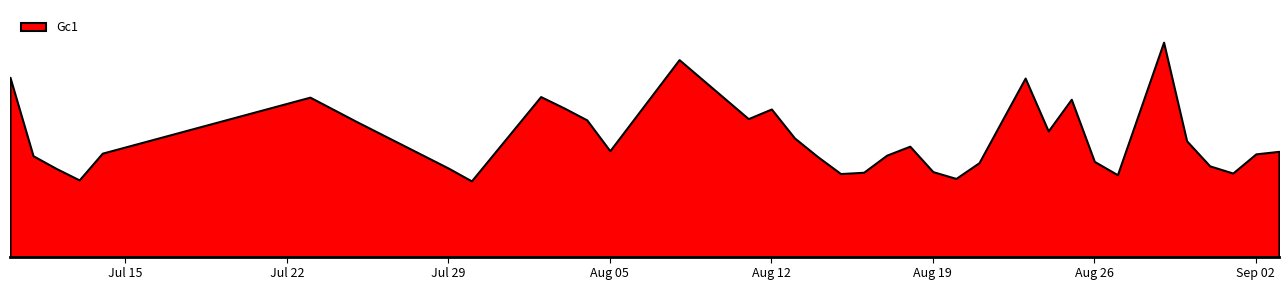

True or false: the data shows 0.0 at 2003-08-05.

False